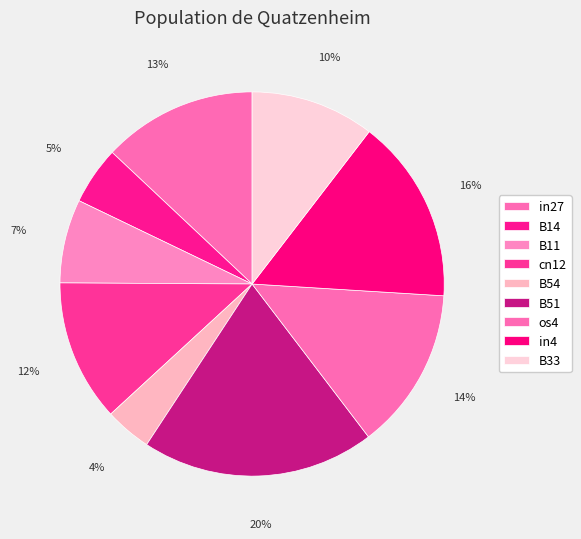

How many segments does this pie chart have?

9